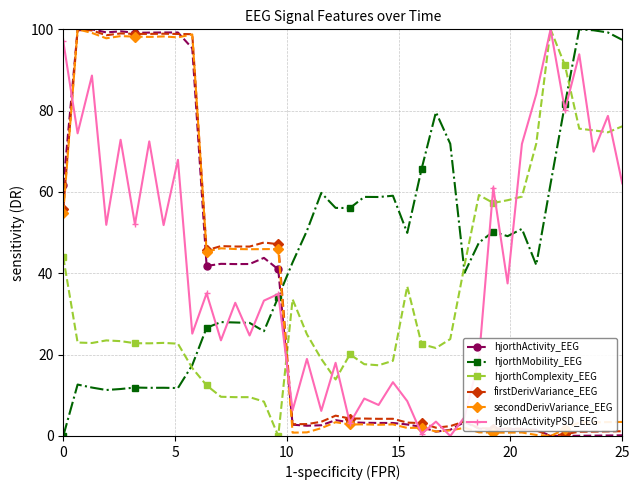

Is this an area chart (filled region under the line)?

No